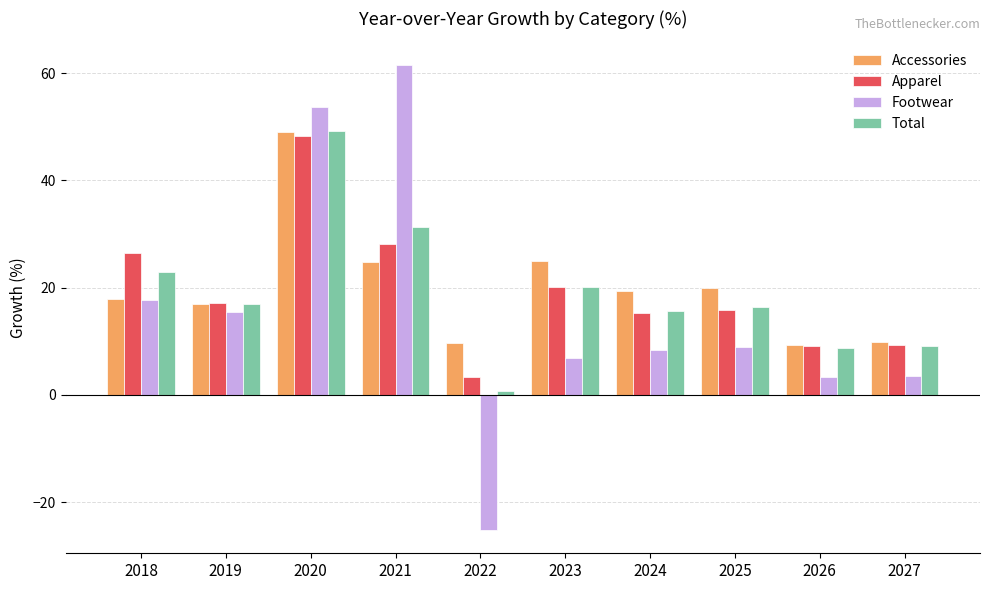

What is the maximum value shown in the chart?

61.6